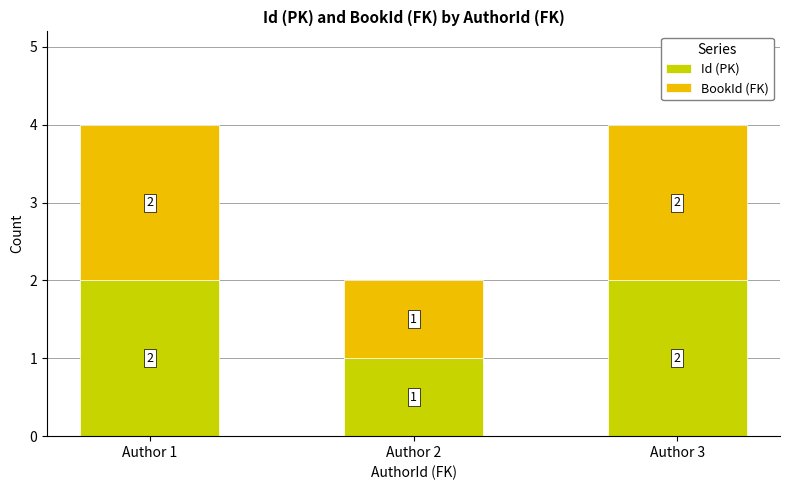

At which label is Id (PK) closest to 1?

Author 2